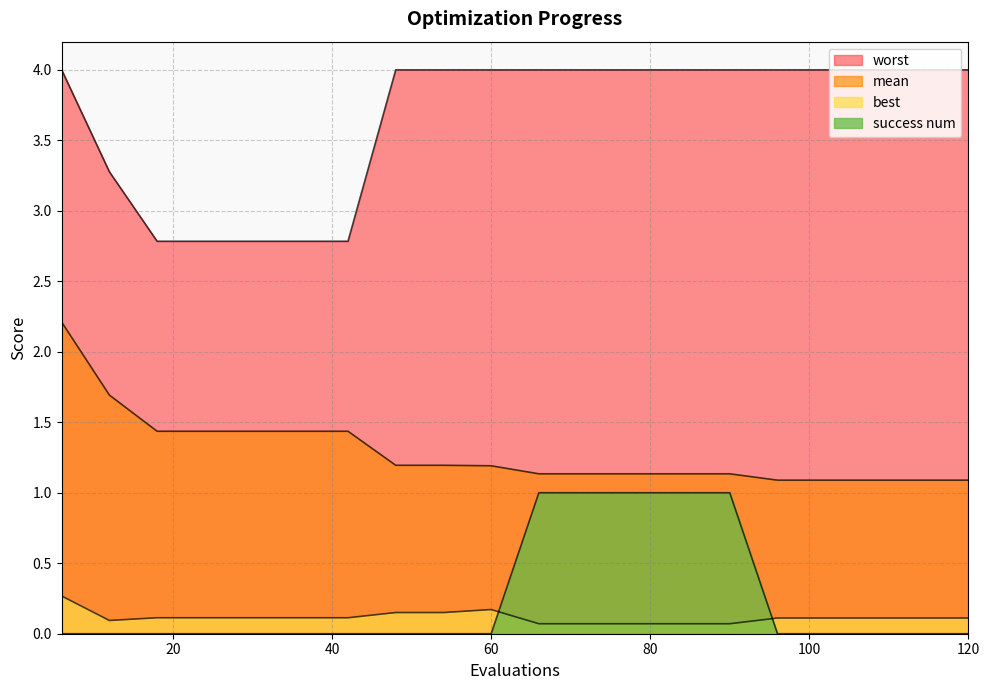

Is the value of success num at 78 greater than the value of mean at 108?

No